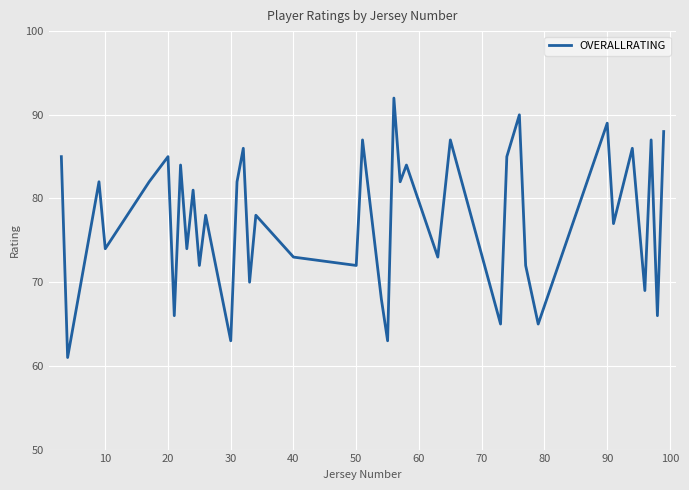

What is the difference between the maximum and minimum values?

31